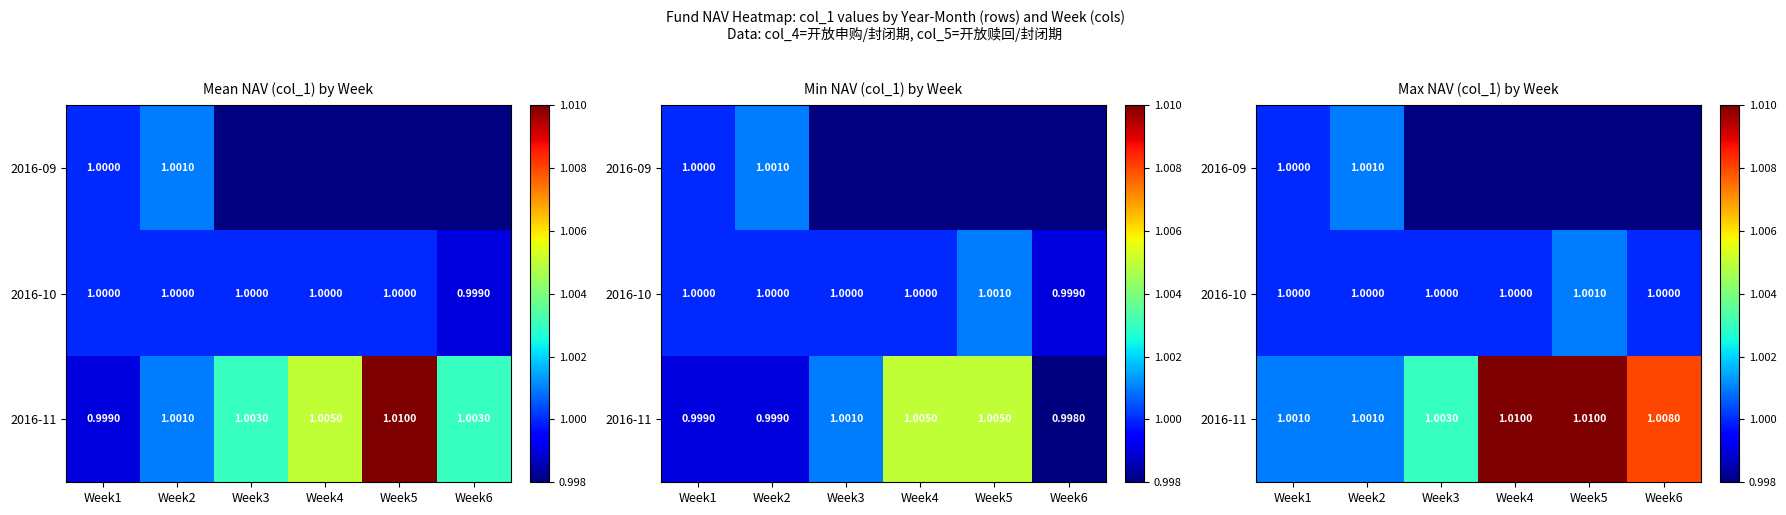

Count the 2016-10 values in the range 1 to 2.

6